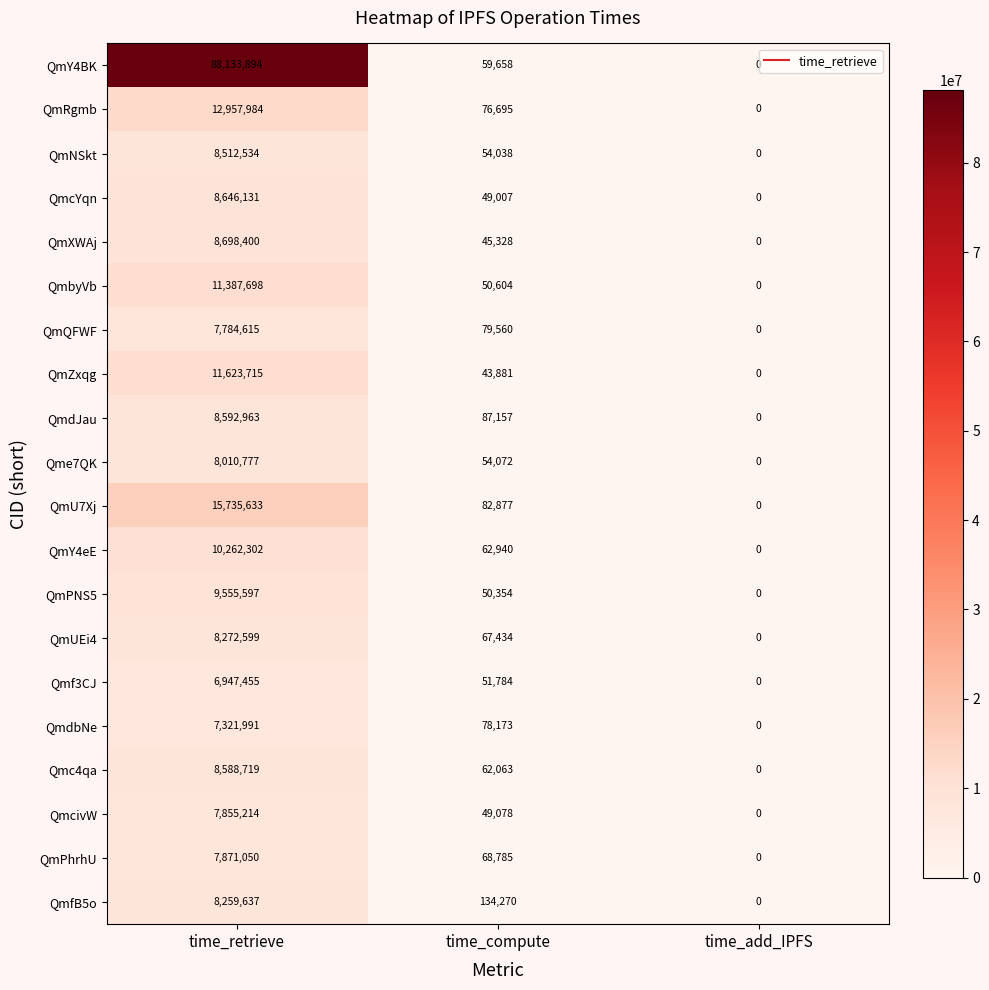

Which category has the lowest value across all series?

time_add_IPFS